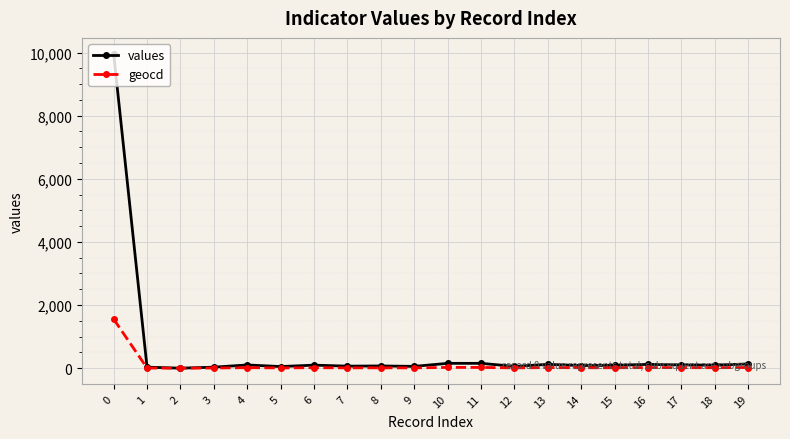

List the series in order of their peak value, lowest first.

geocd, values